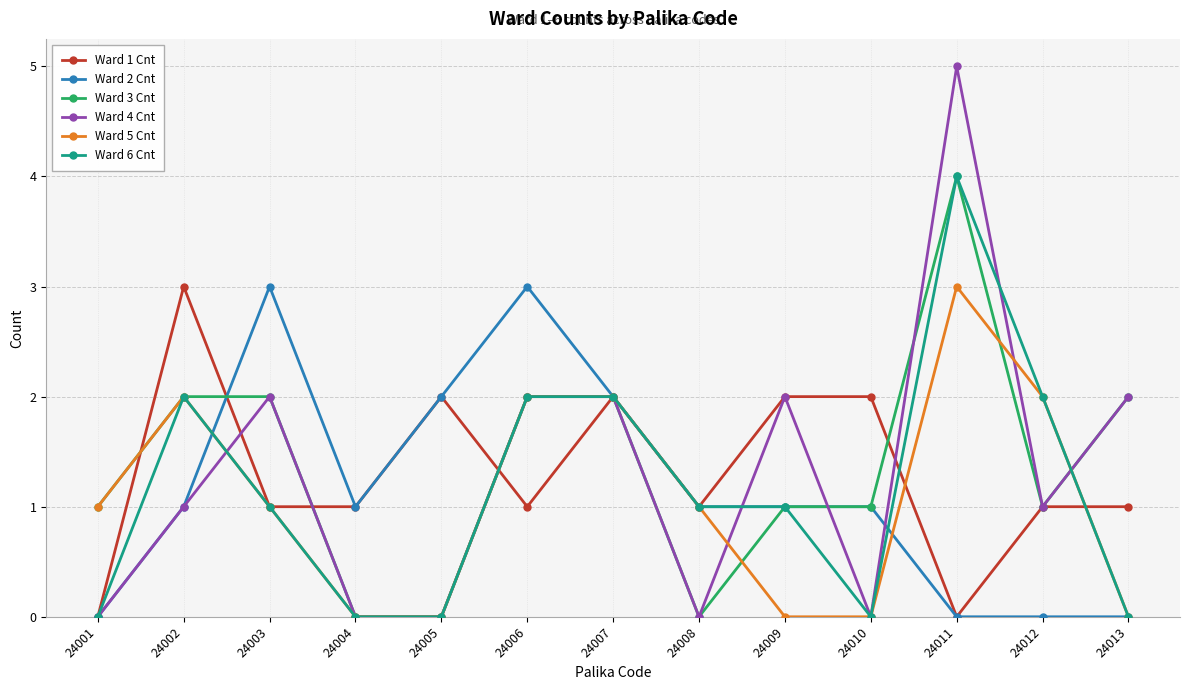

The Ward 1 Cnt series shows 2 at 24010. True or false?

True